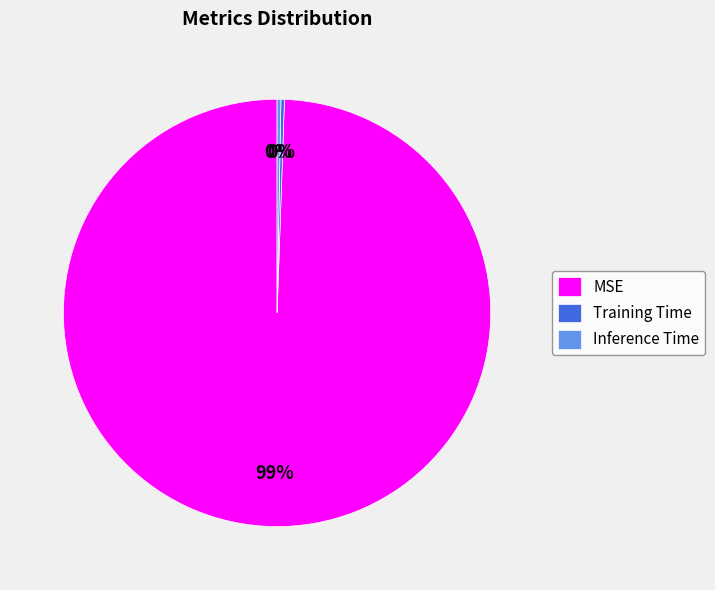

True or false: MSE accounts for 90% of the total.

False